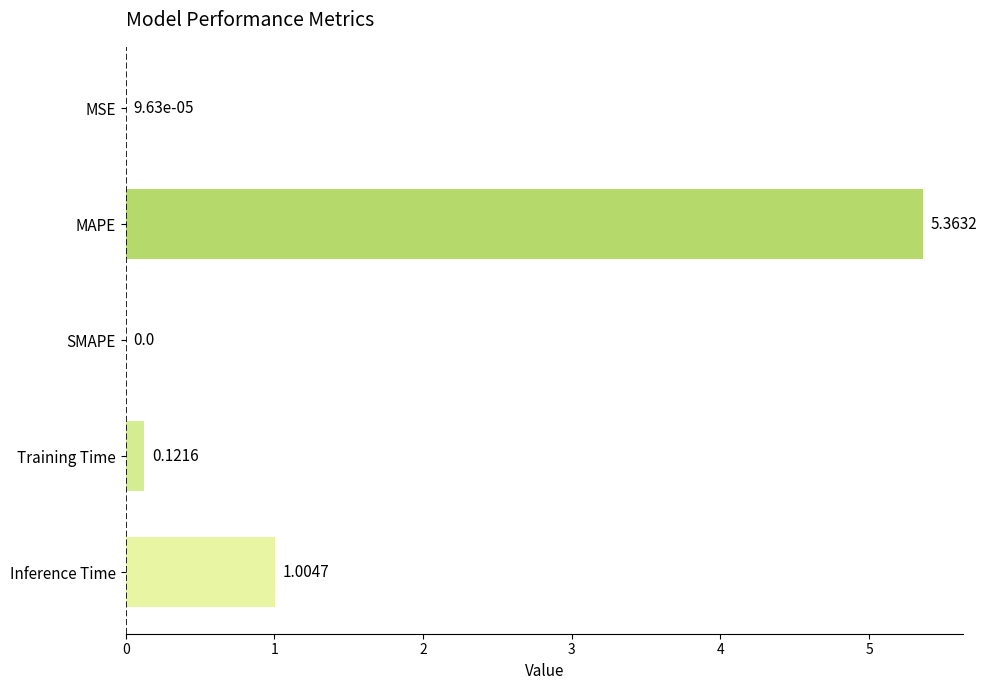

Between SMAPE and Training Time, which is larger?

Training Time